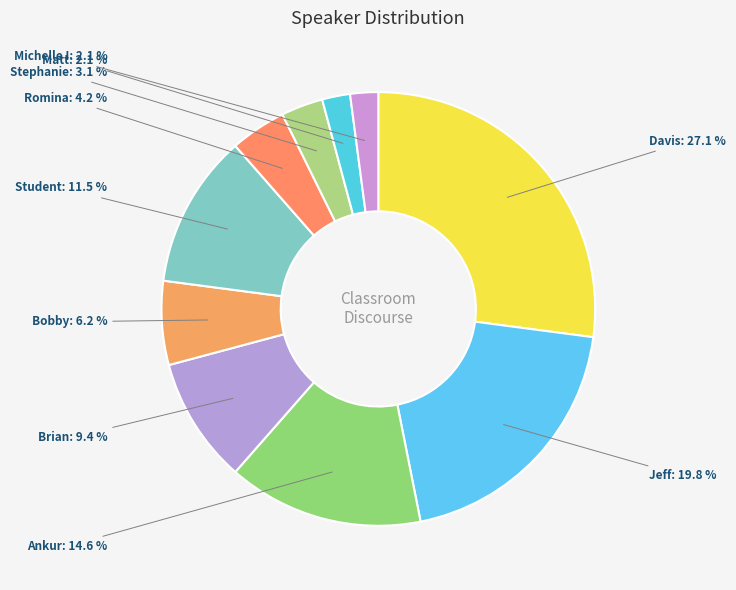

Is Michelle I the majority of the pie?

No